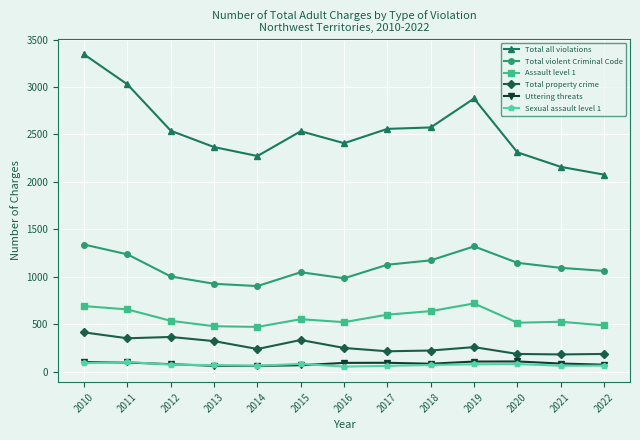

What is the sum of the Total property crime values at 2012 and 2010?

782